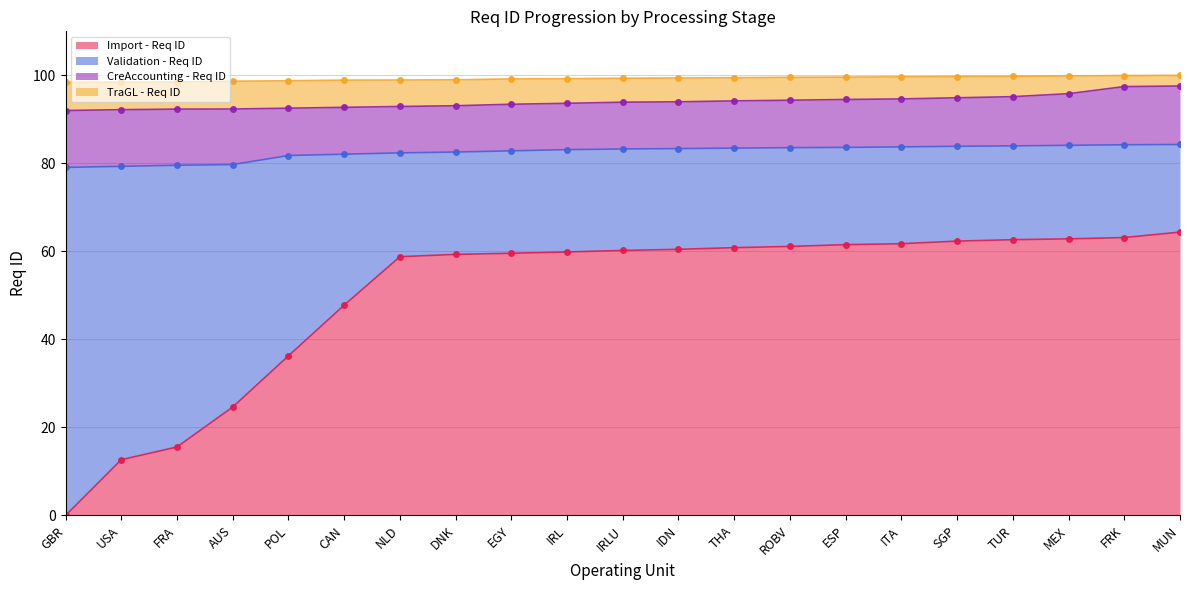

Which category has the lowest value in the Import - Req ID series?

GBR